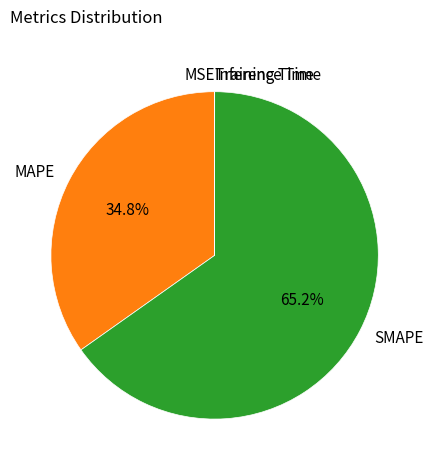

Is SMAPE the majority of the pie?

Yes